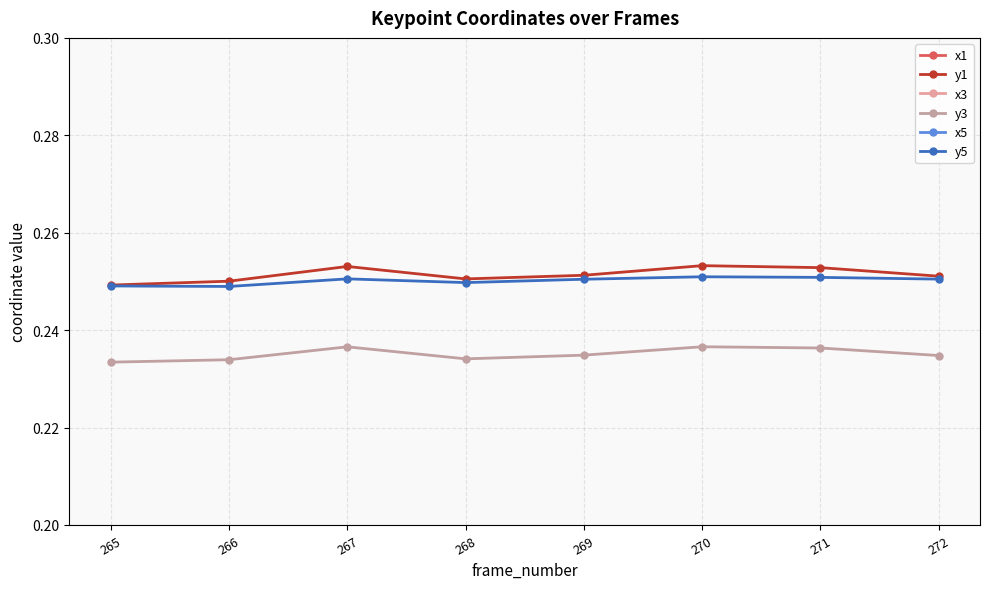

True or false: y1 and y5 cross at least once.

False